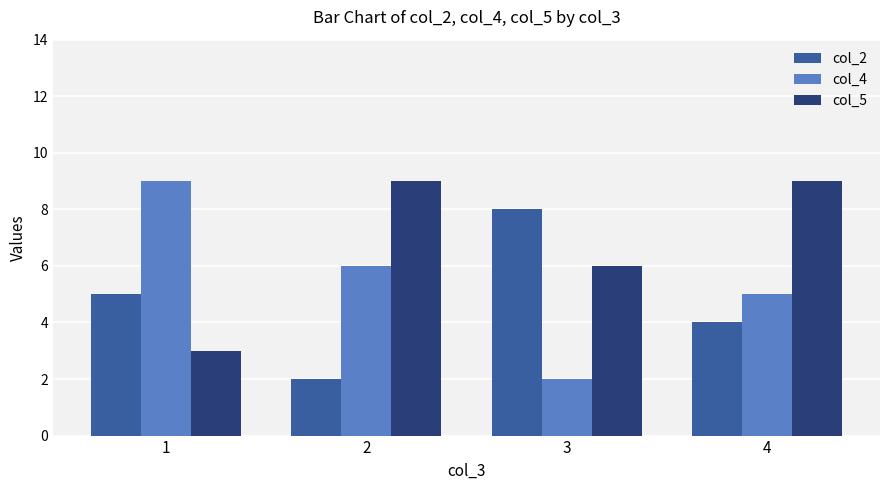

True or false: col_5 has a value of 3 at 1.

True